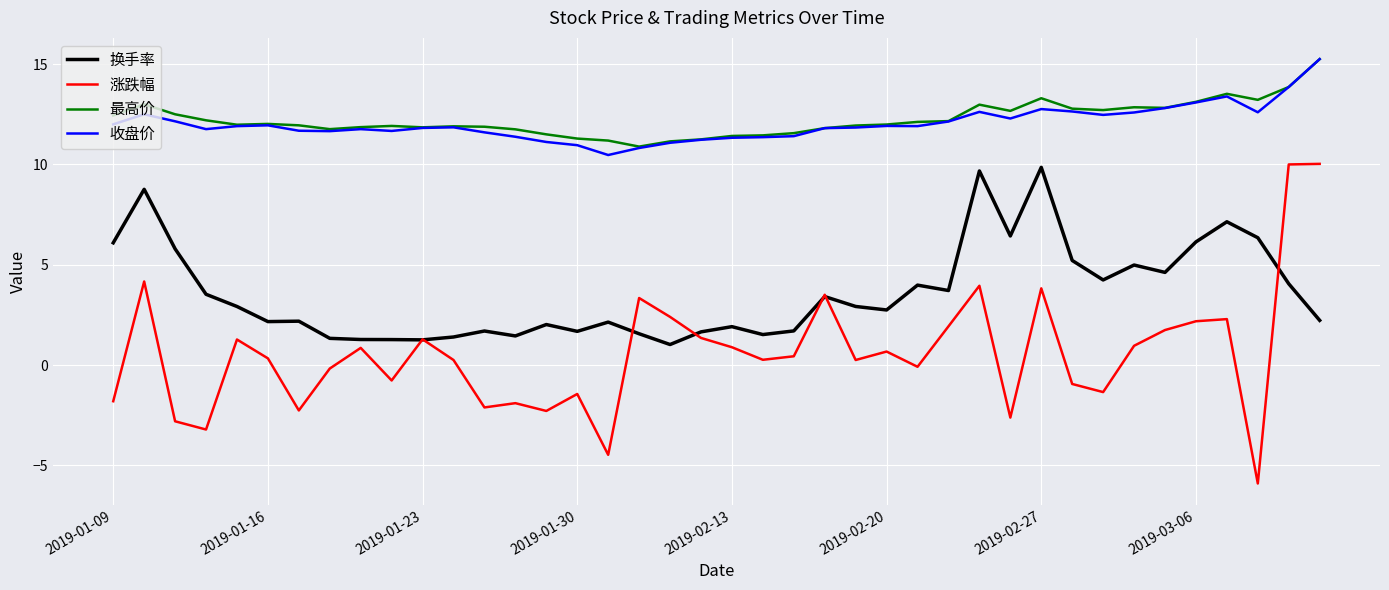

Which series has the widest spread of values?

涨跌幅